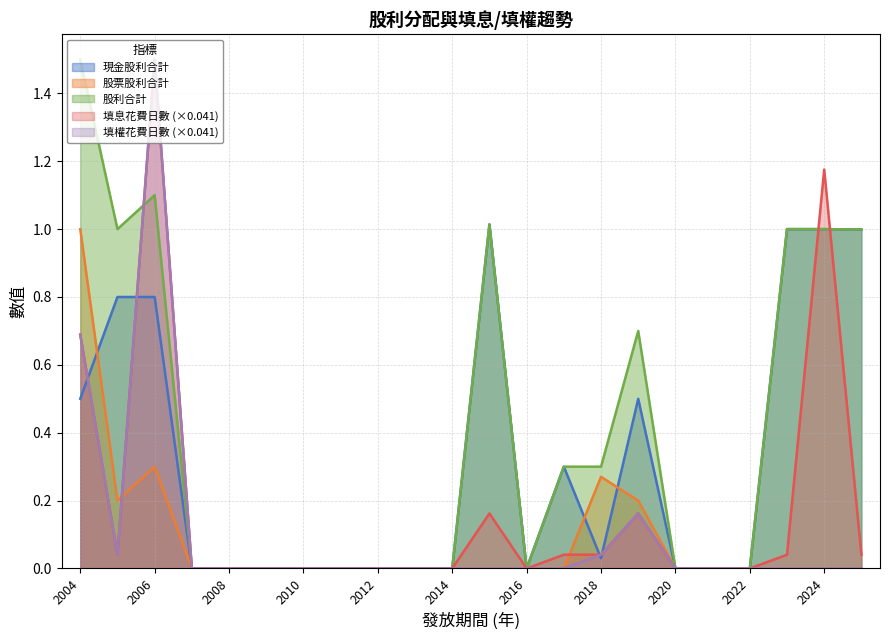

True or false: 股票股利合計 and 填息花費日數 intersect in this chart.

True